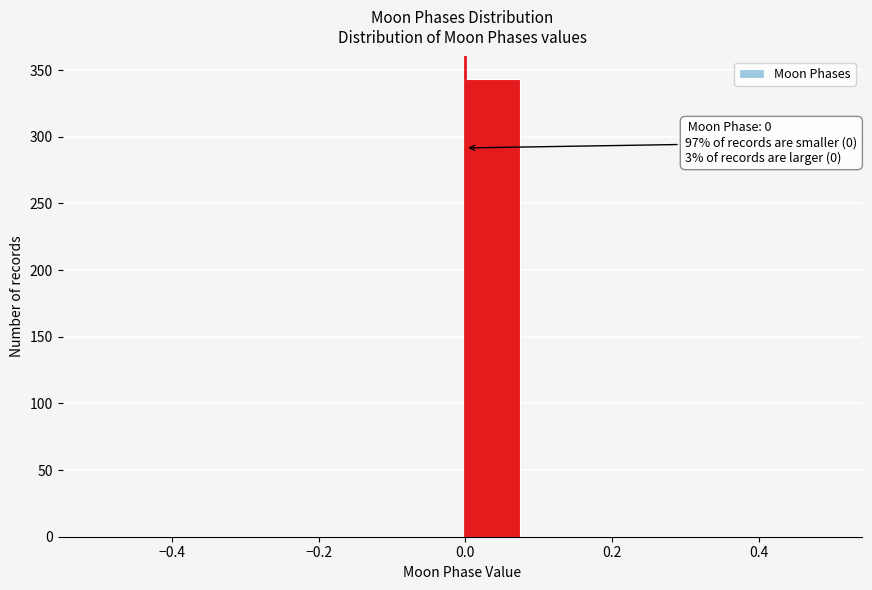

Which range on the x-axis has the tallest bar?

0.00 to 0.08